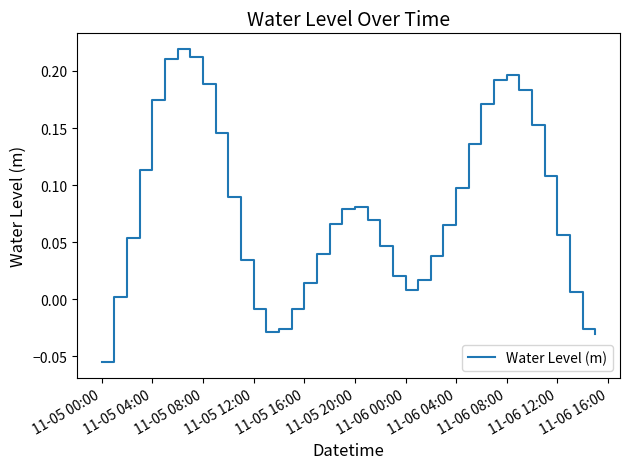

Which category has the lowest value across all series?

11-05 00:00